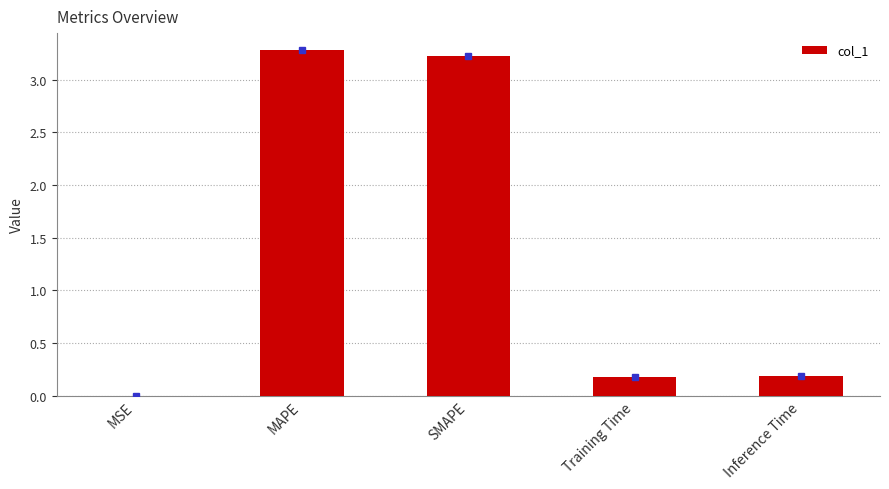

What is the sum of the values at Training Time and MAPE?

3.5